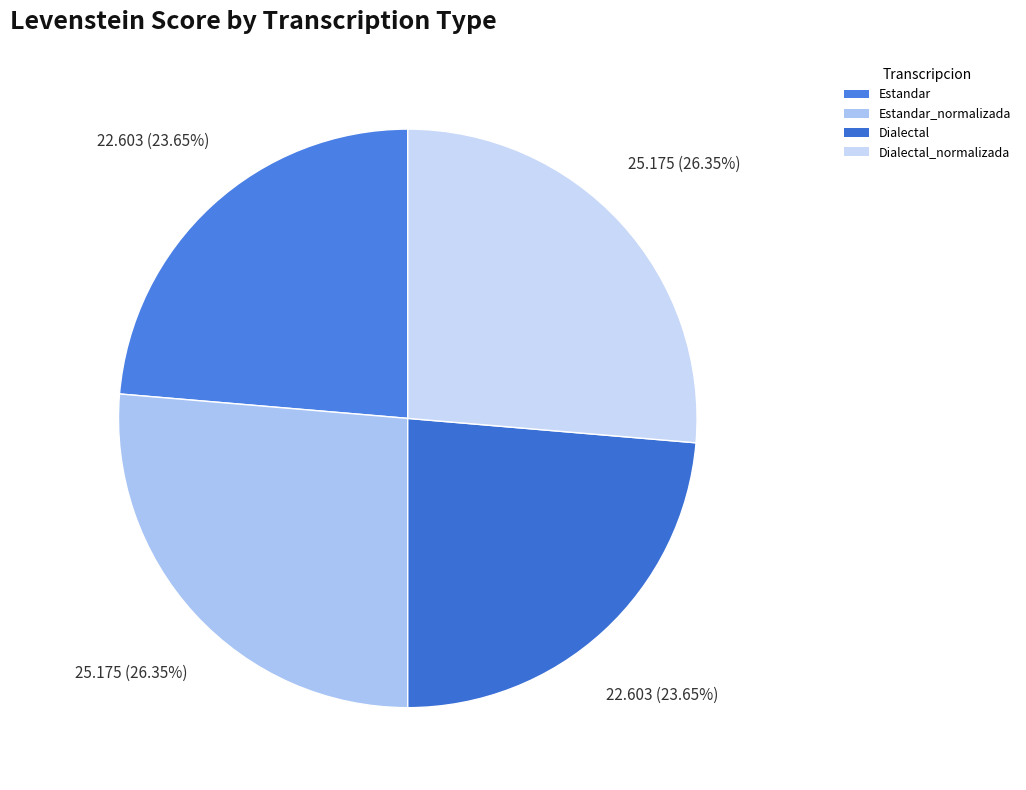

How many slices are in this pie chart?

4